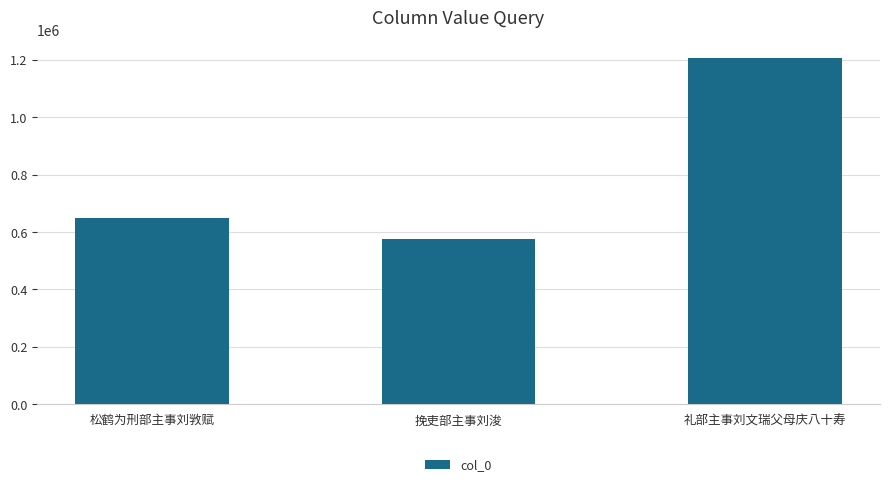

The value at 礼部主事刘文瑞父母庆八十寿 is 2117720. True or false?

False